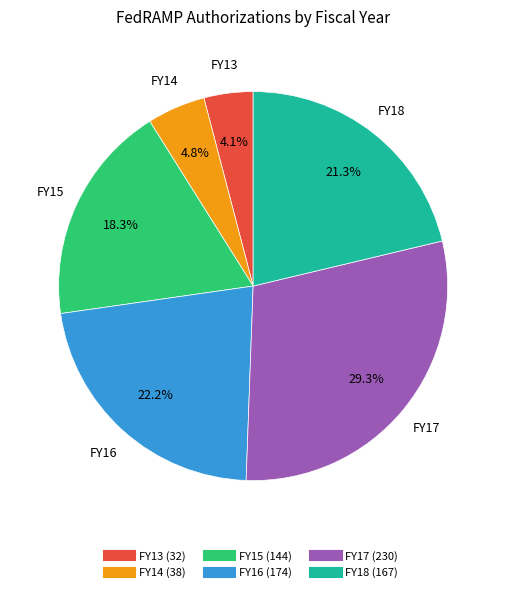

Rank the categories by value from lowest to highest.

FY13, FY14, FY15, FY18, FY16, FY17